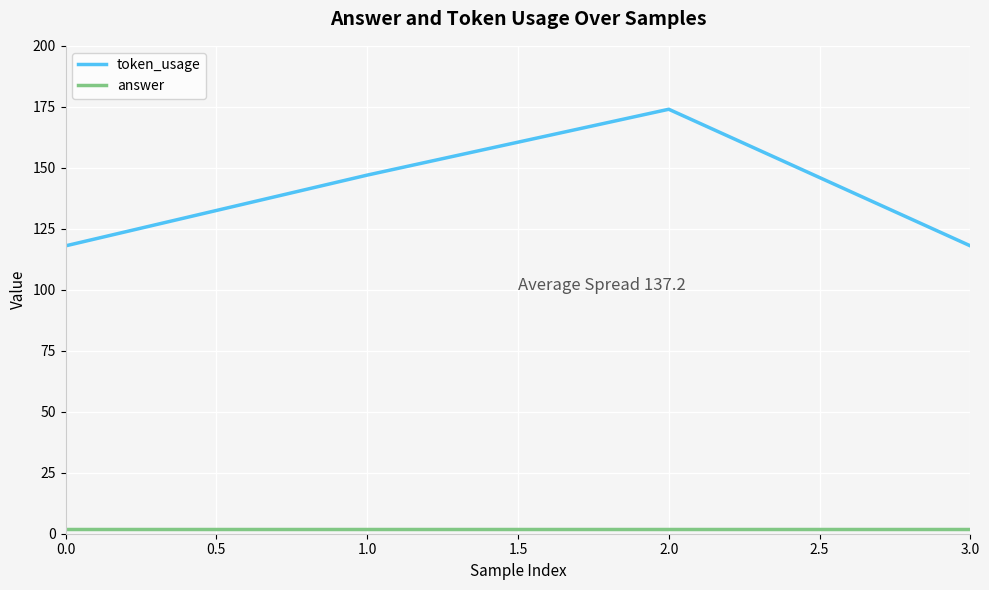

True or false: answer has more than 2 interior local peaks.

False